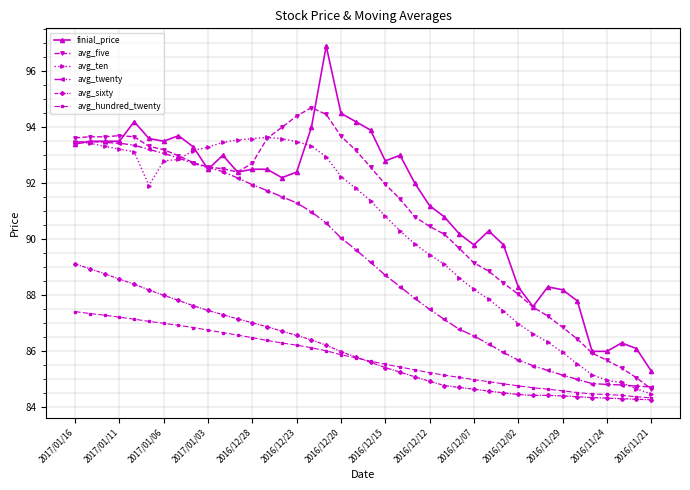

True or false: avg_hundred_twenty and finial_price intersect in this chart.

False